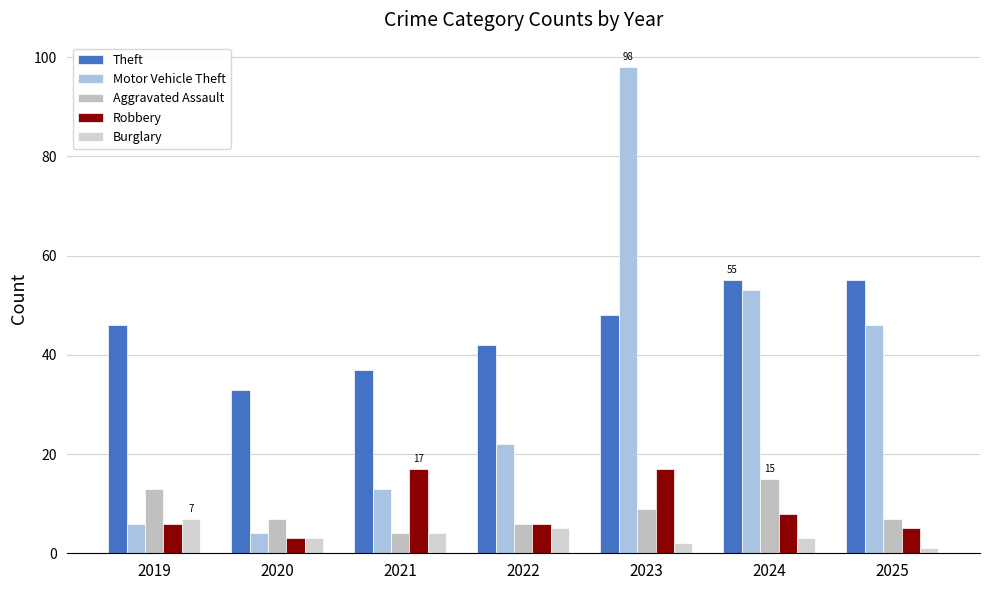

What is the highest value of the Theft series?

55